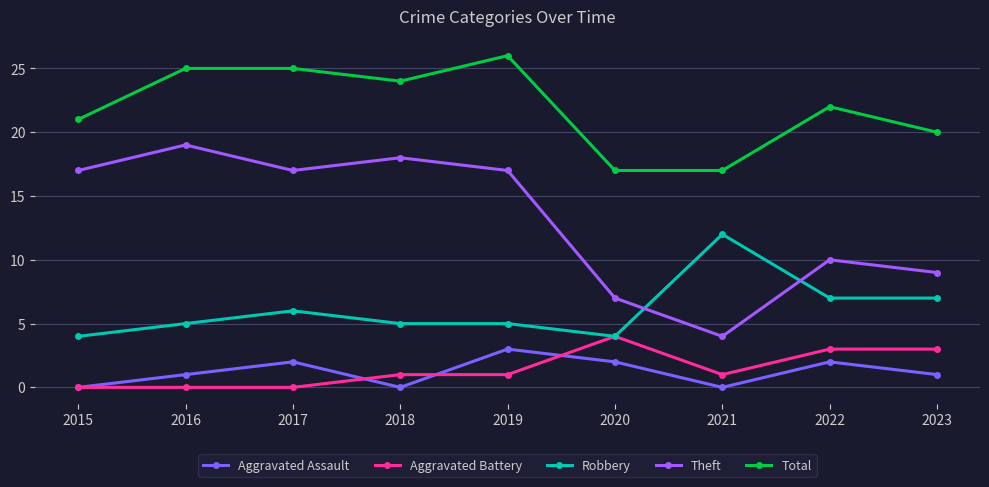

What is the value of the Robbery point at the 4th from the left?

5